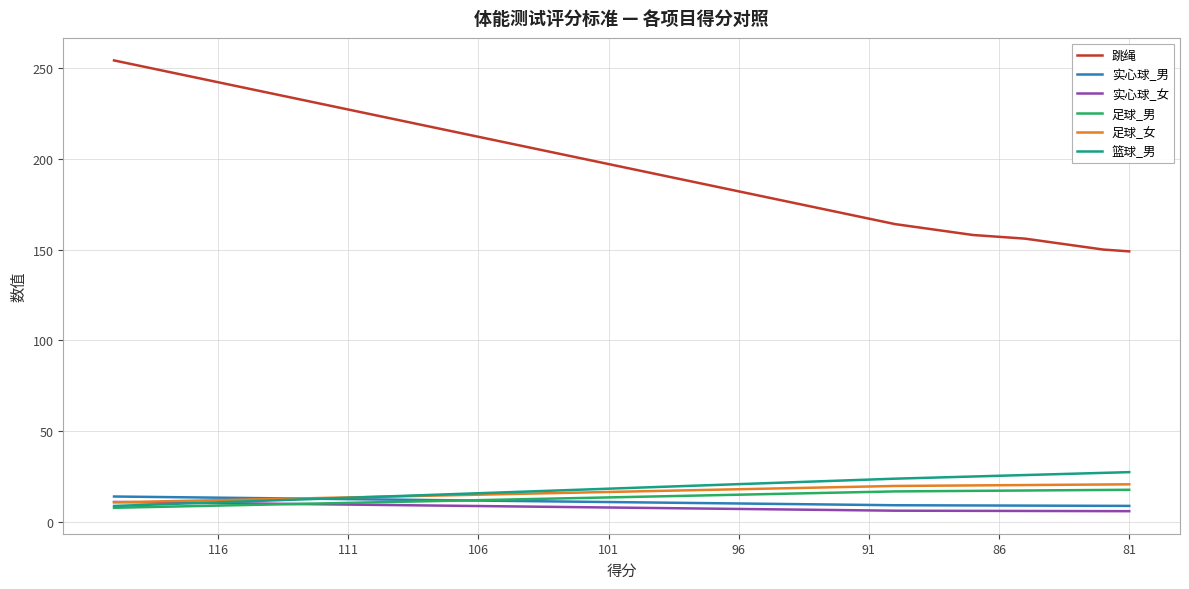

Does the chart display data point markers on the line(s)?

No